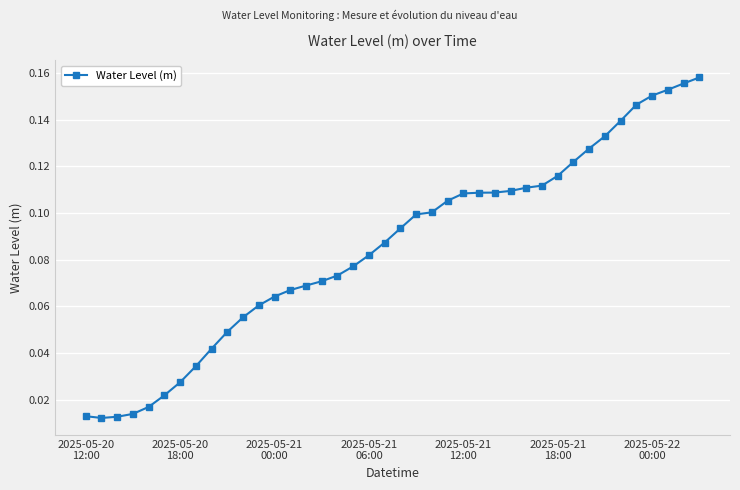

What is the sum of all values?

3.4